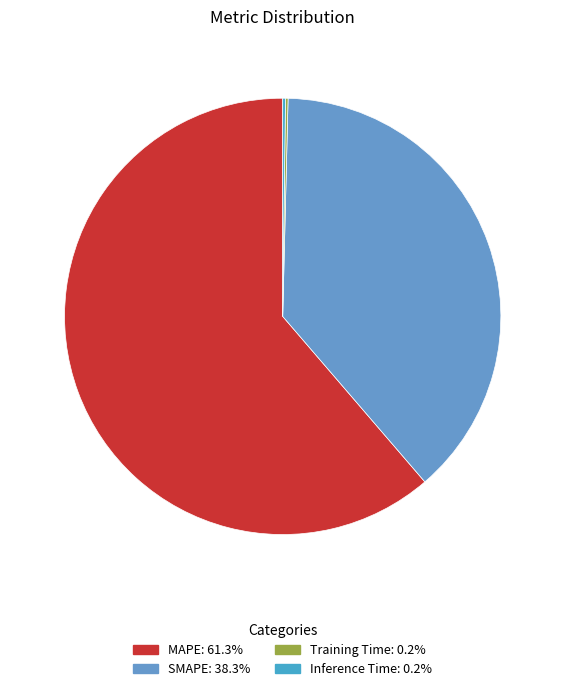

Between SMAPE and Inference Time, which is larger?

SMAPE